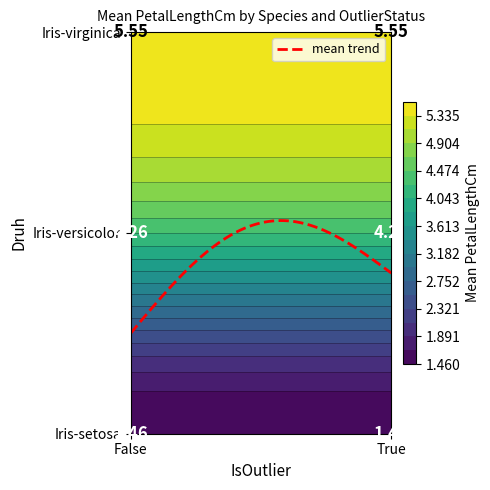

Rank the series at True from lowest to highest value.

Iris-setosa, Iris-versicolor, Iris-virginica